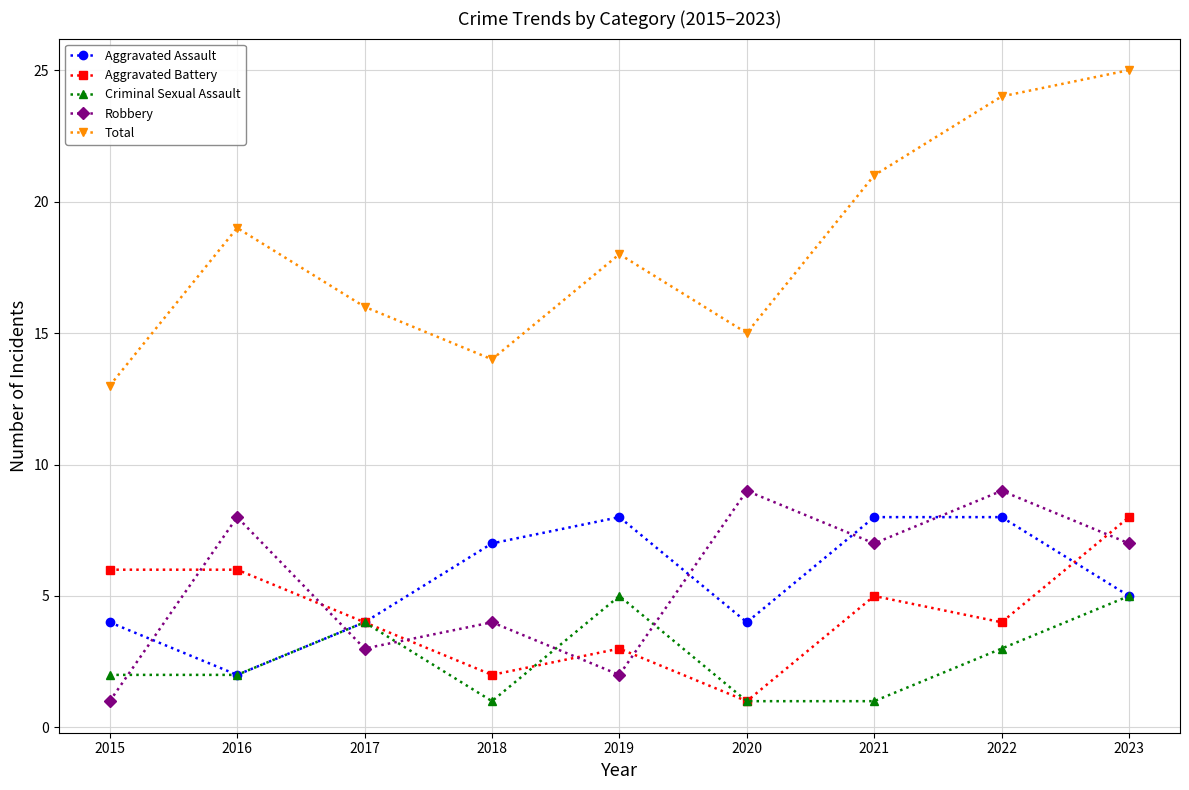

Which category has the lowest value in the Total series?

2015